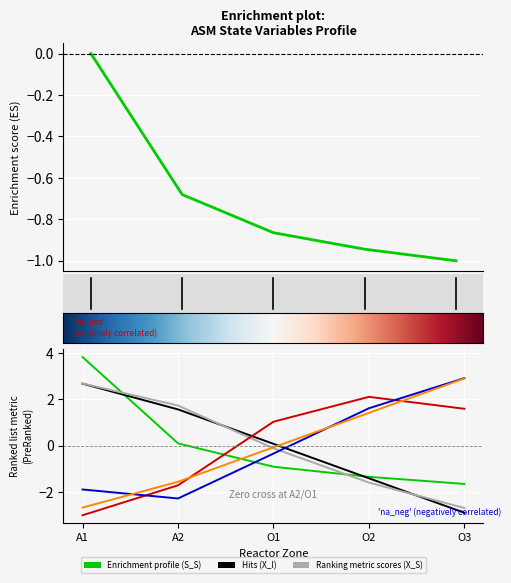

The S_S series shows -0.9 at A2. True or false?

False